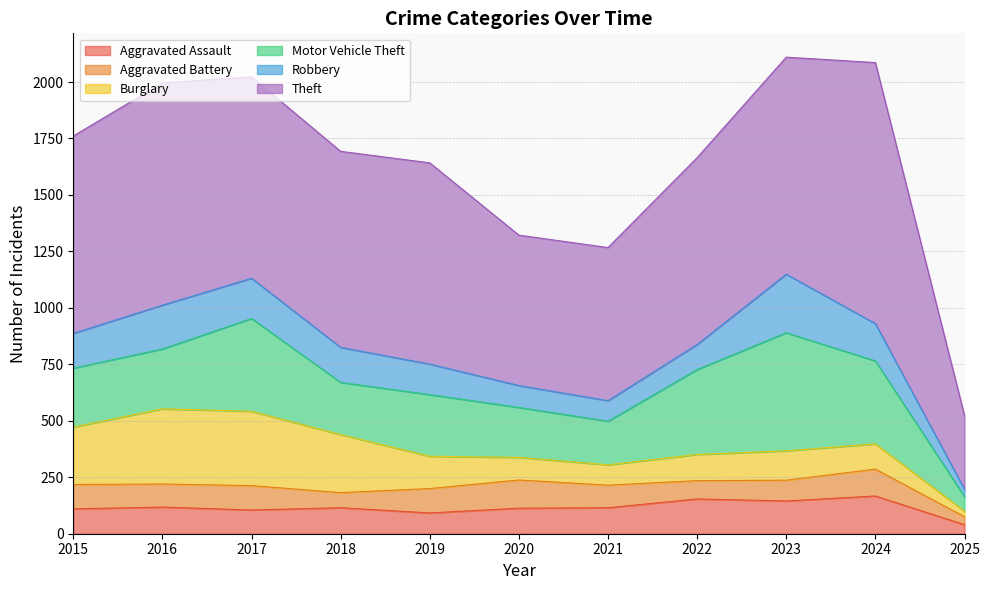

Where is the first local maximum for Theft?

2016